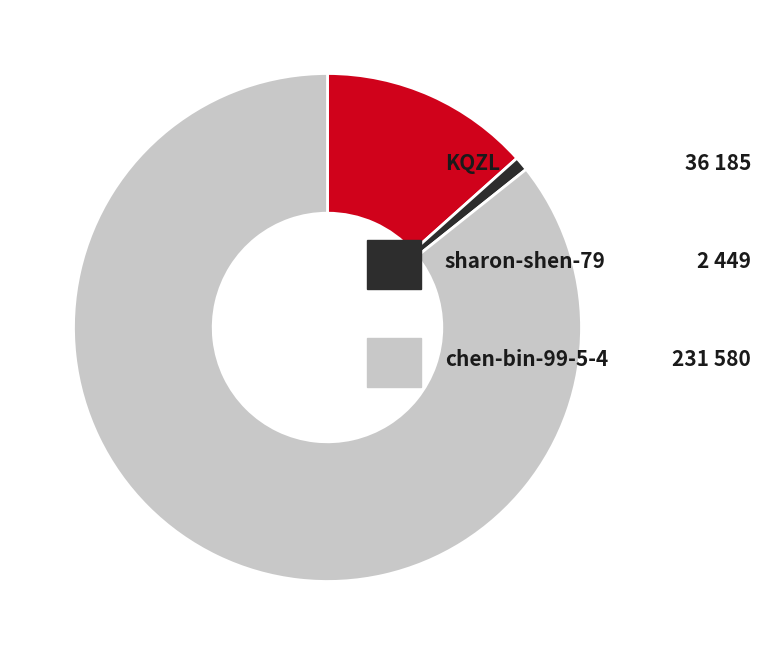

How many slices are in this pie chart?

3